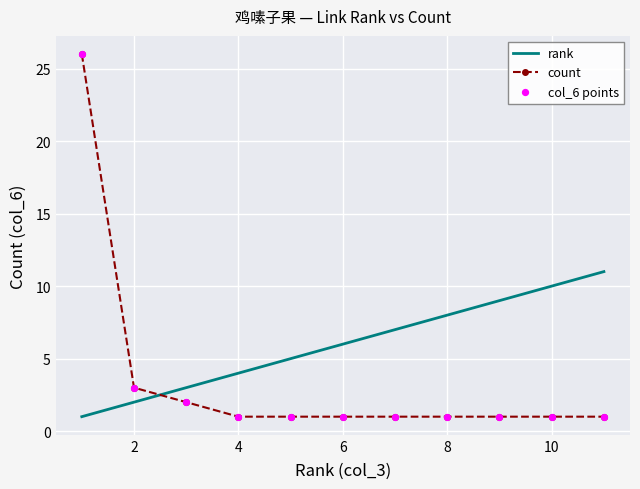

What is the highest value of the rank series?

11